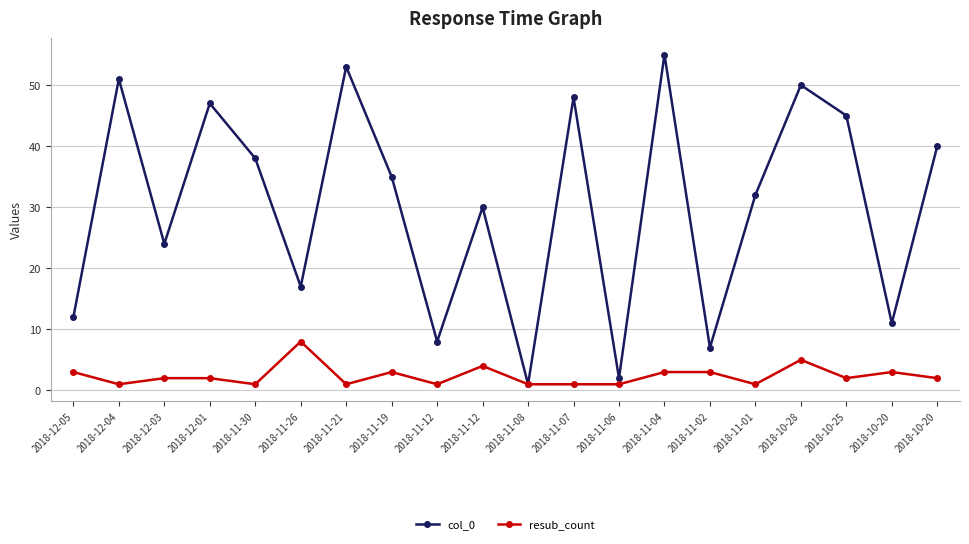

What is the label of the 16th point from the left?

2018-11-01